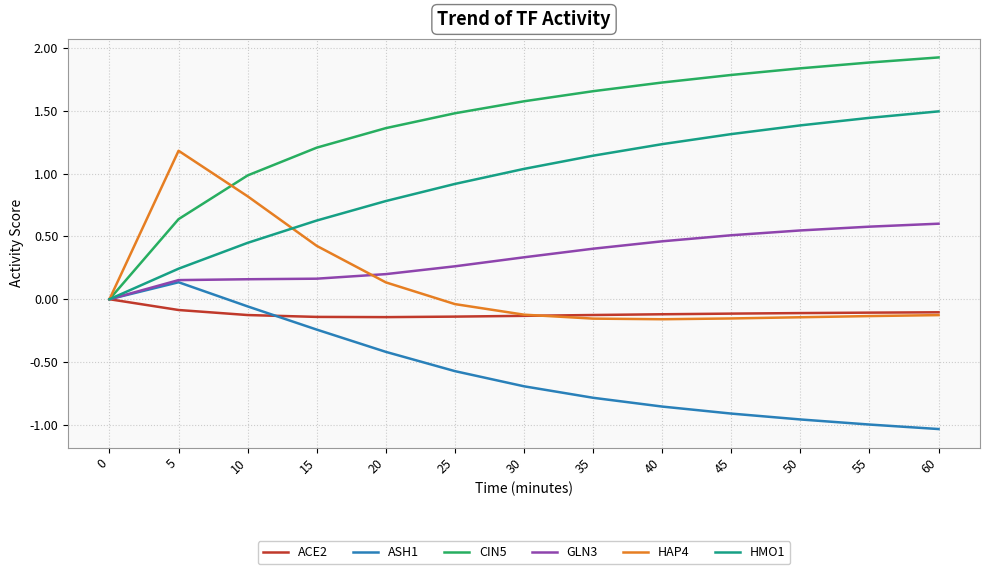

Is it true that CIN5 equals 0.6 at 5?

True